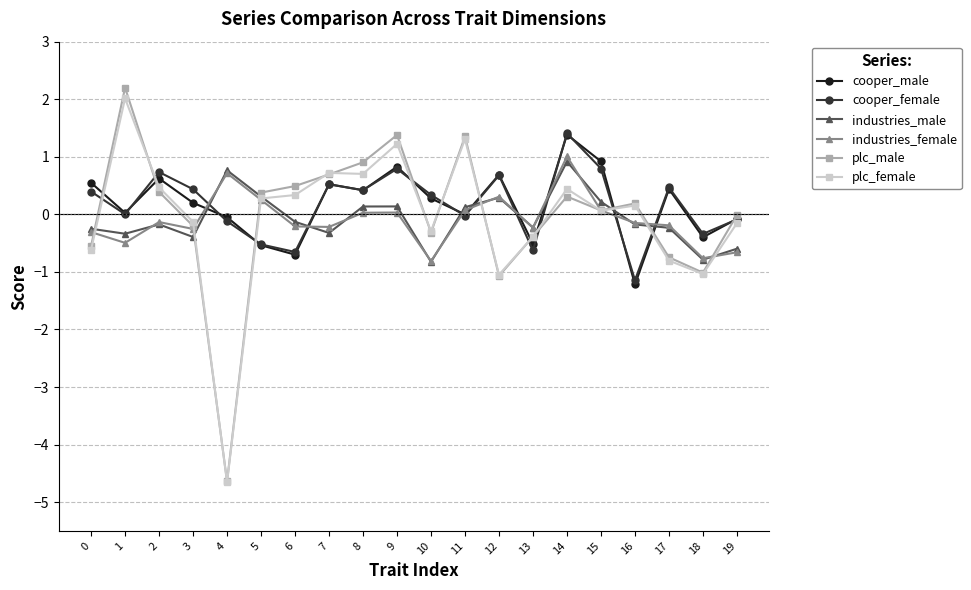

At which category is the sum across all series the highest?

14